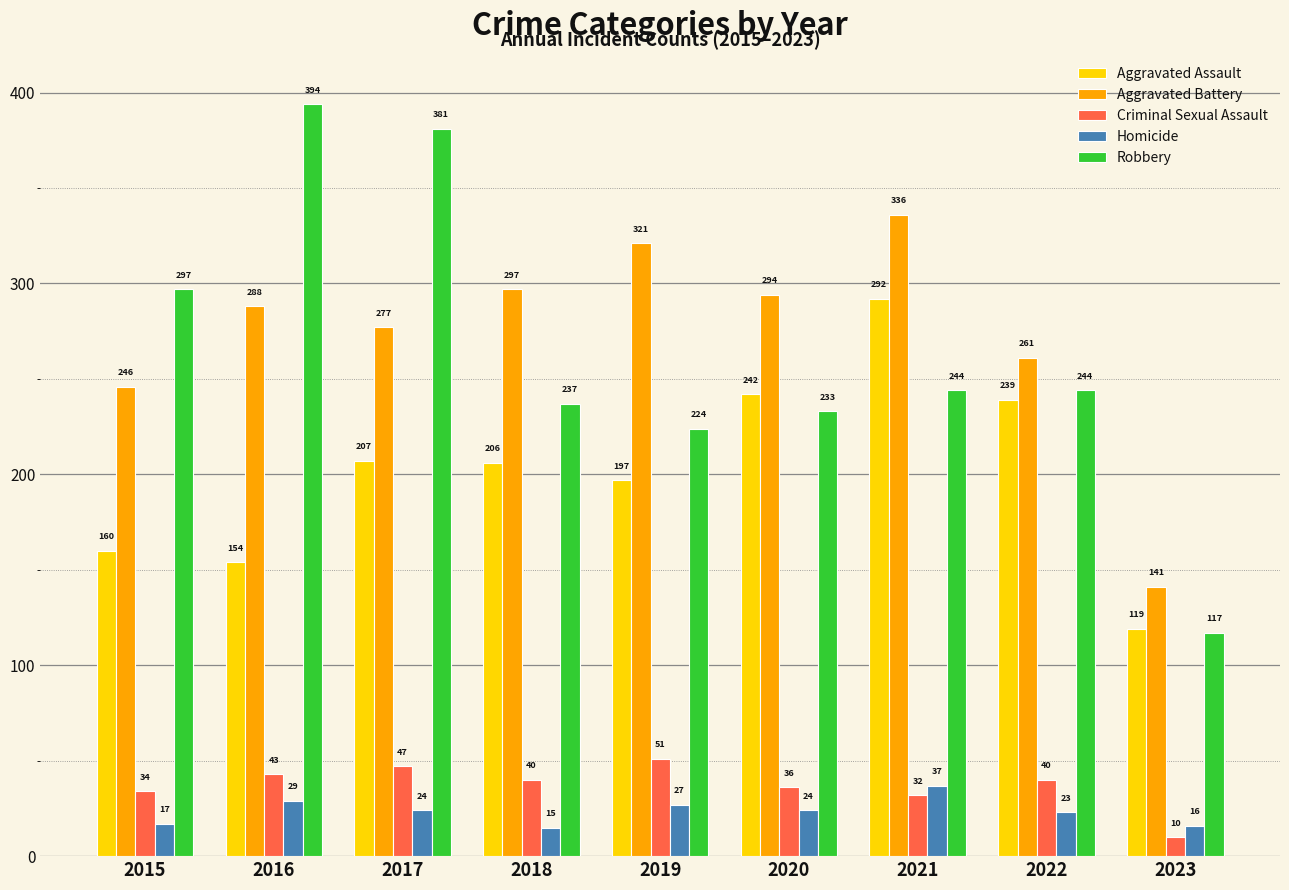

At which label does Aggravated Assault first exceed 206?

2017